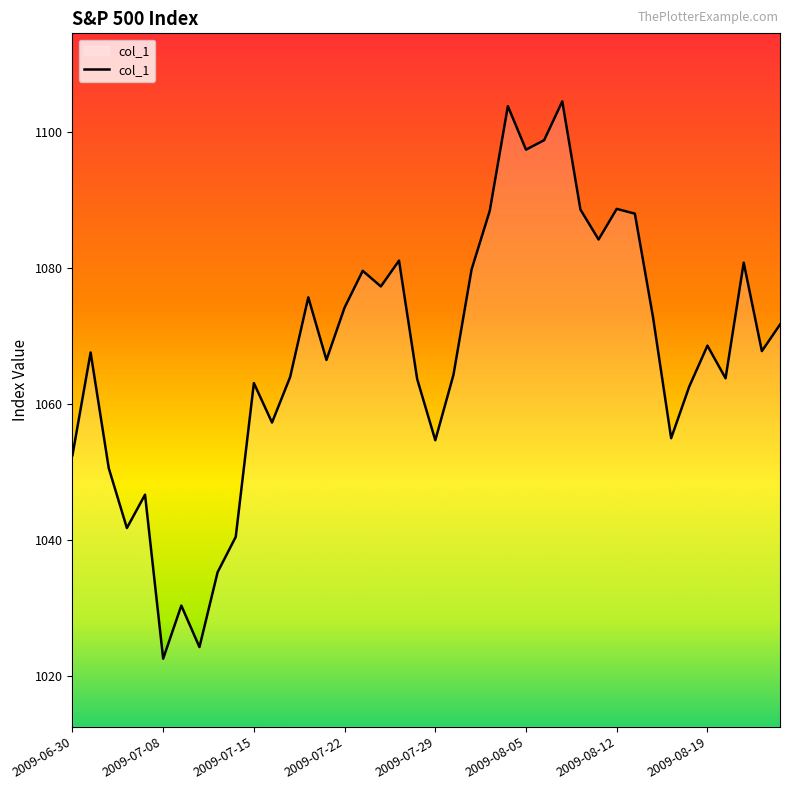

What is the smallest value displayed?

1022.6